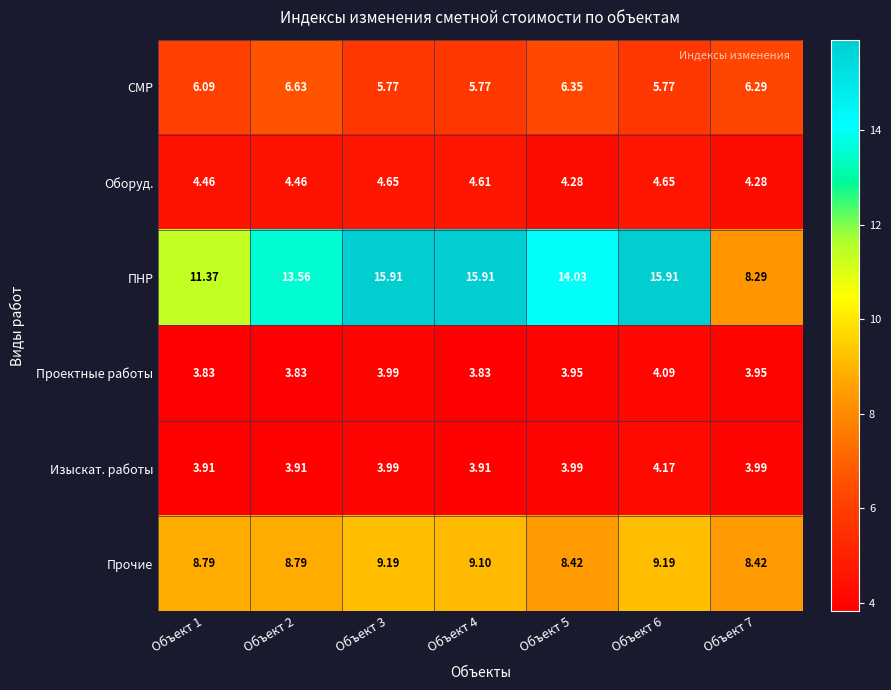

List the series in order of their peak value, lowest first.

Проектные работы, Изыскат. работы, Оборуд., СМР, Прочие, ПНР